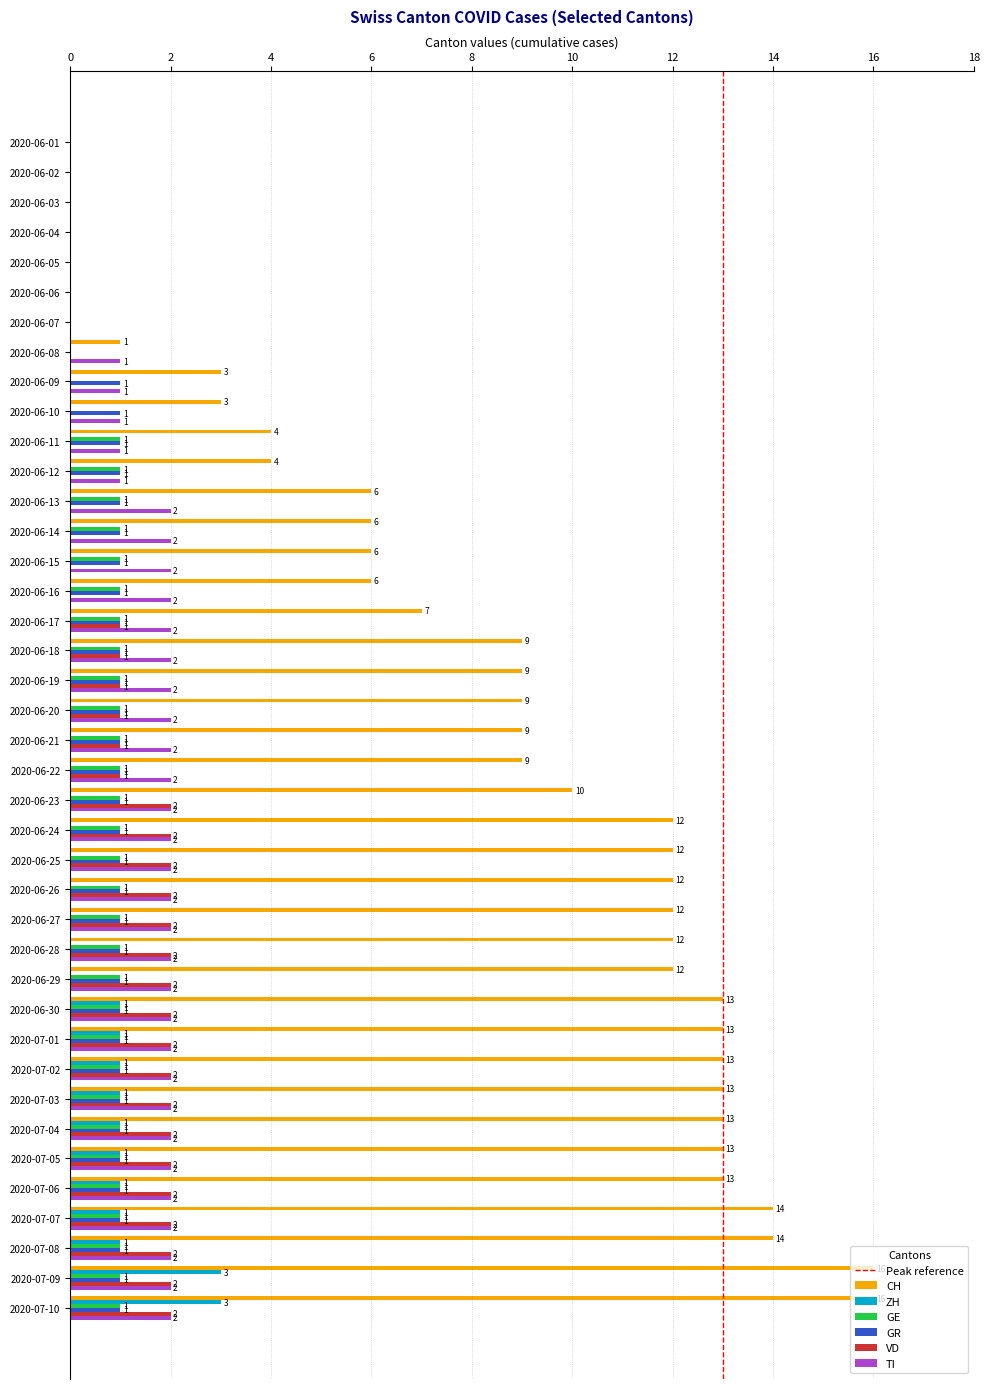

What is the difference between the CH values at 2020-07-08 and 2020-06-20?

5